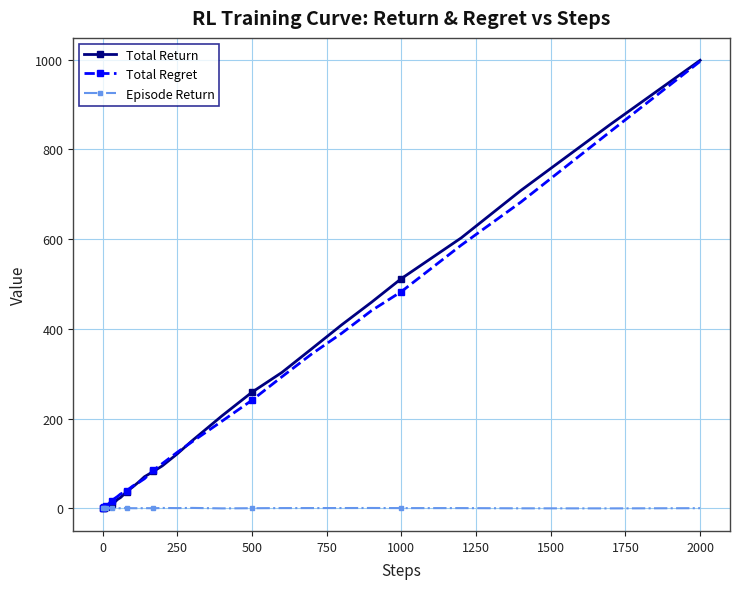

True or false: Episode Return has more than 0 interior local peaks.

True